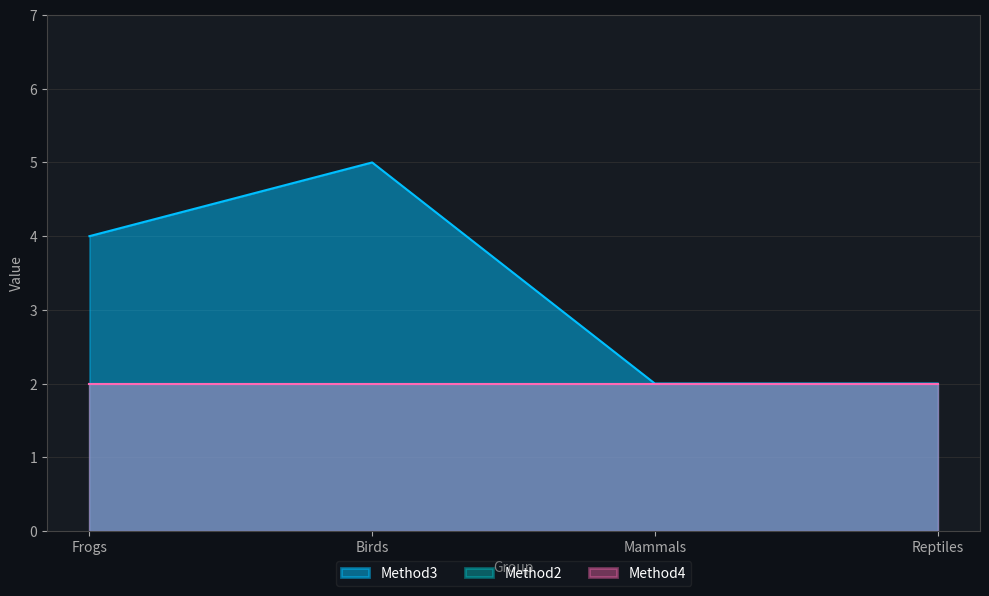

Is it true that Method3 equals 3 at Birds?

False